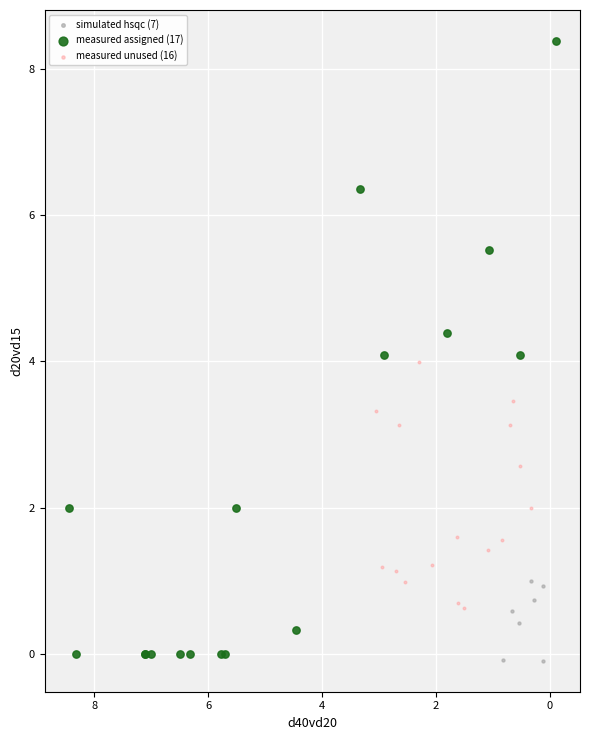

Which series reaches the maximum Y coordinate?

measured assigned (17)